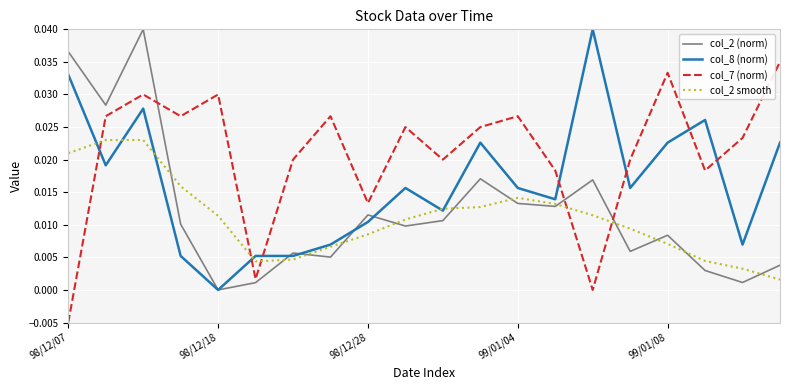

Which series has the largest total across all categories?

col_7 (norm)